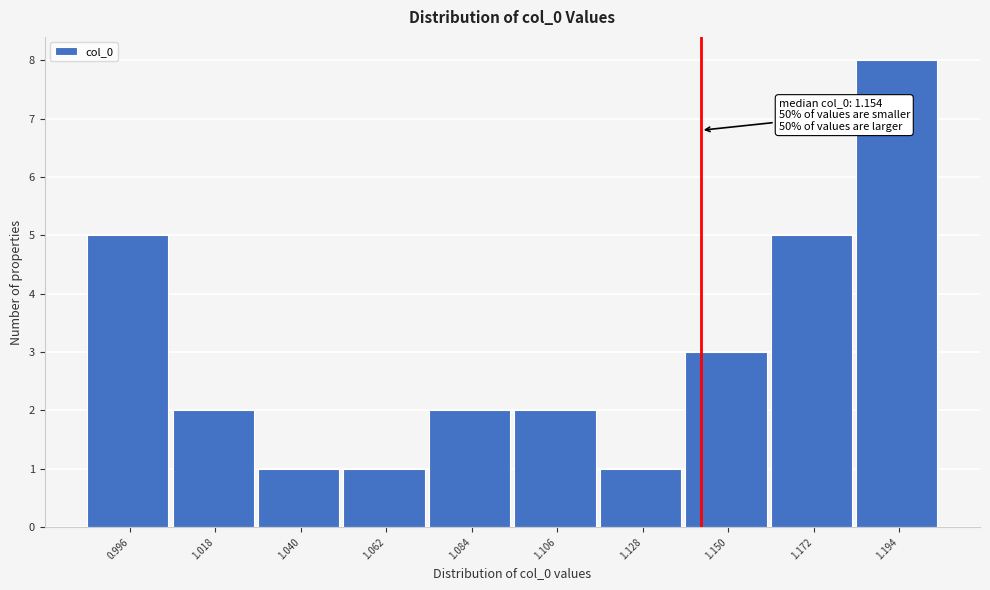

Reading left to right, what are all the values shown in this chart?

5	2	1	1	2	2	1	3	5	8